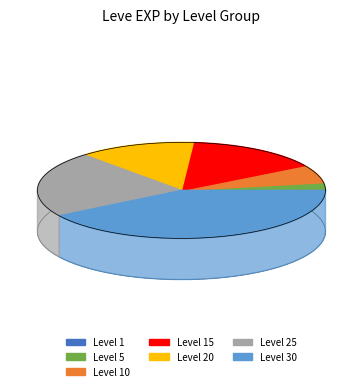

Which slice is the smallest?

Level 1